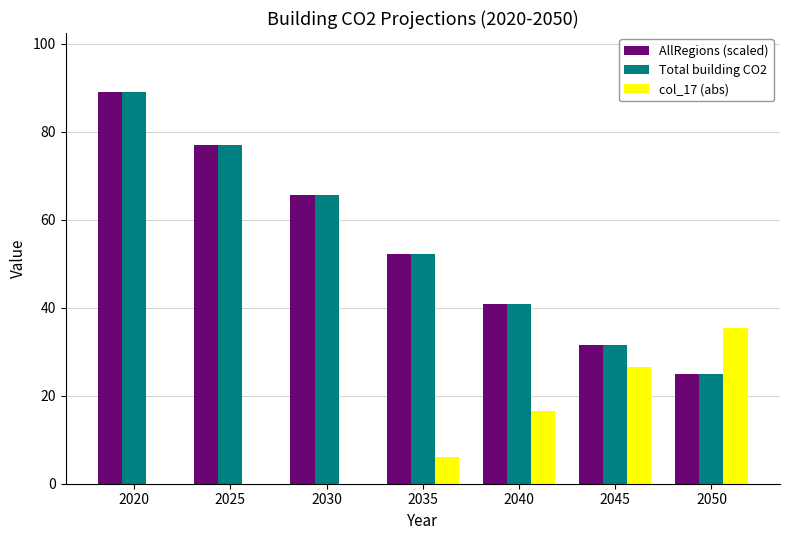

What is the greatest value displayed?

89.1